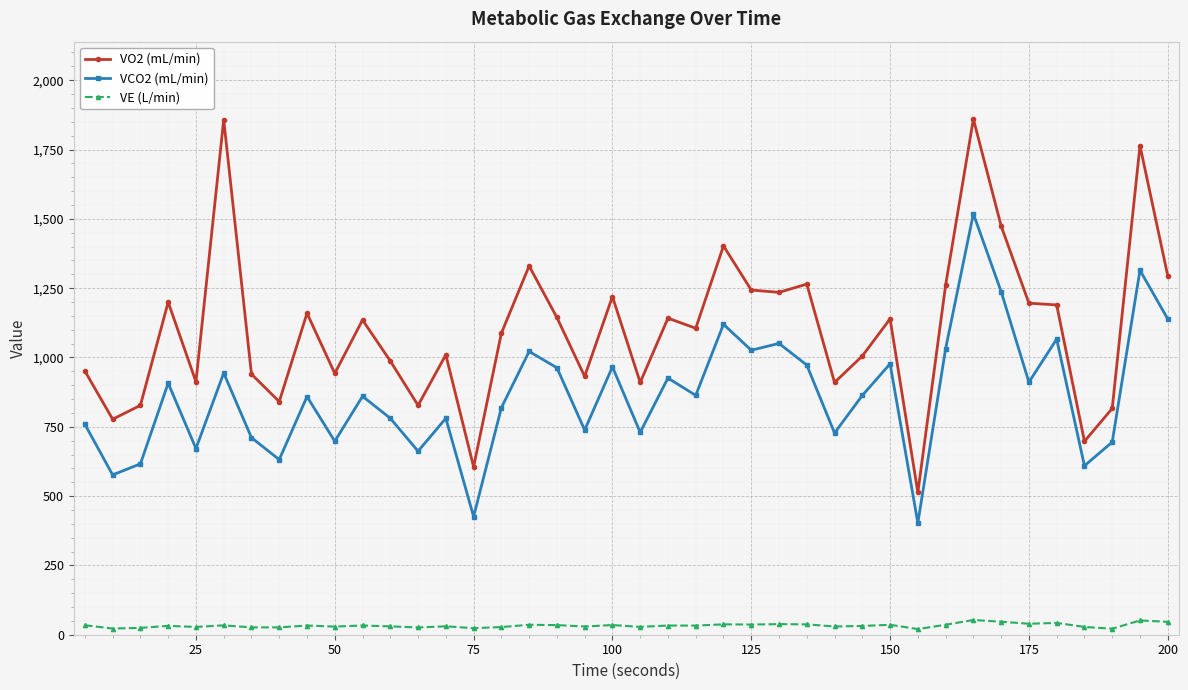

Which series has the widest spread of values?

VO2 (mL/min)